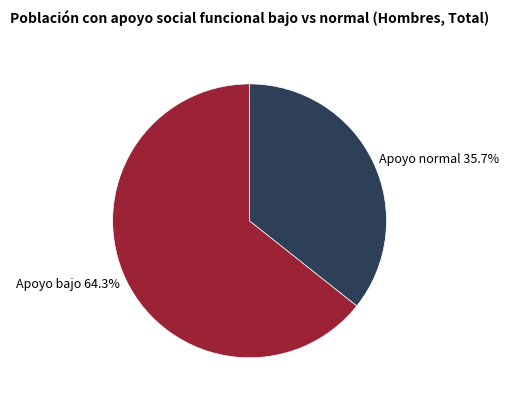

Approximately how many times larger is the value at Apoyo normal compared to Apoyo bajo?

0.6